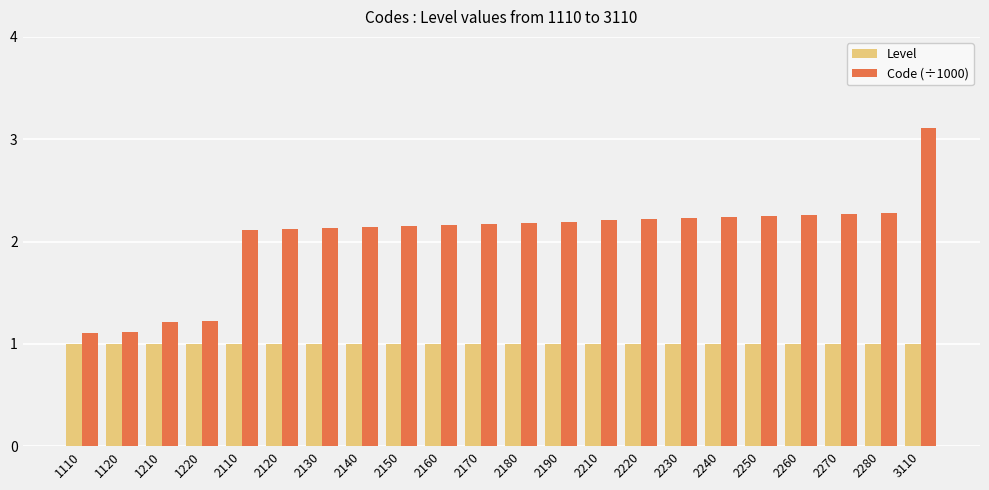

What is the sum of all Code (÷1000) values?

45.1